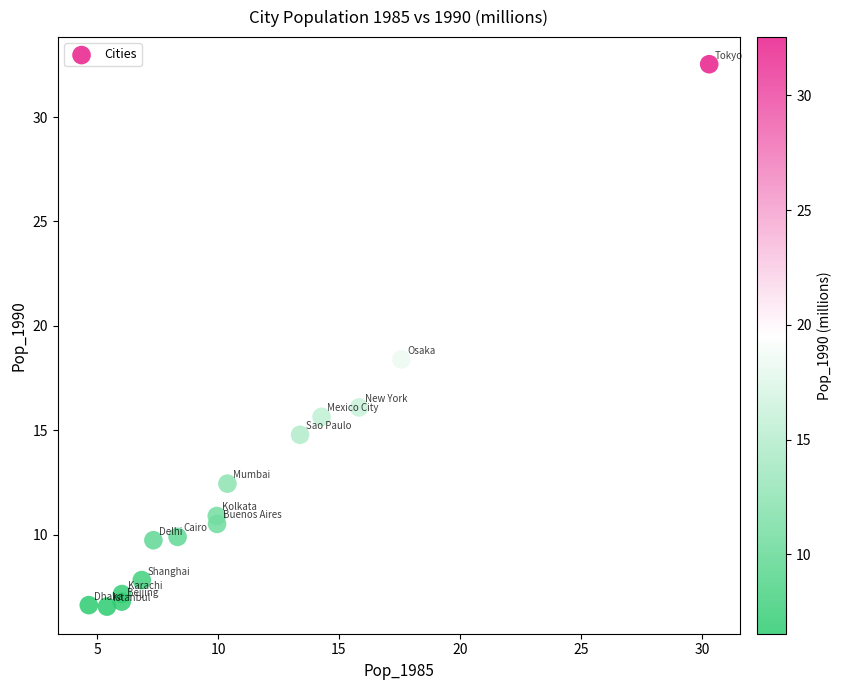

What is the range of X values (max minus min)?

25.6